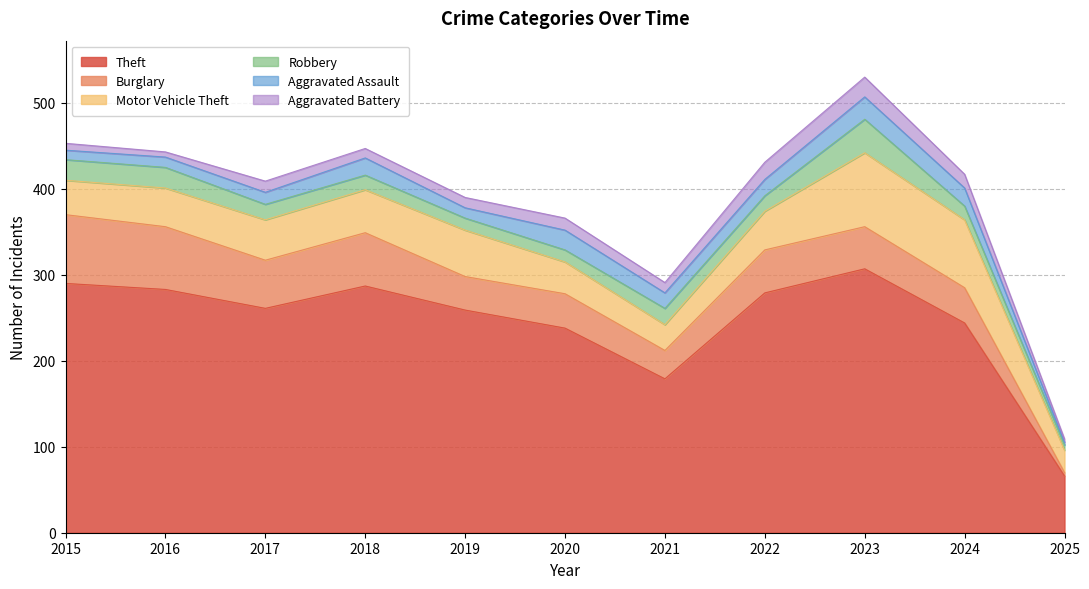

How many series are shown in this chart?

6